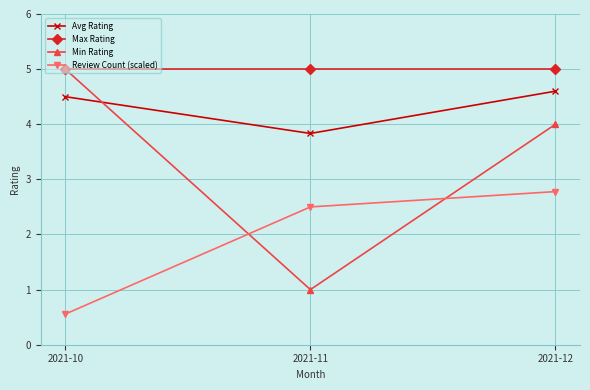

Is it true that Avg Rating equals 6.7 at 2021-10?

False